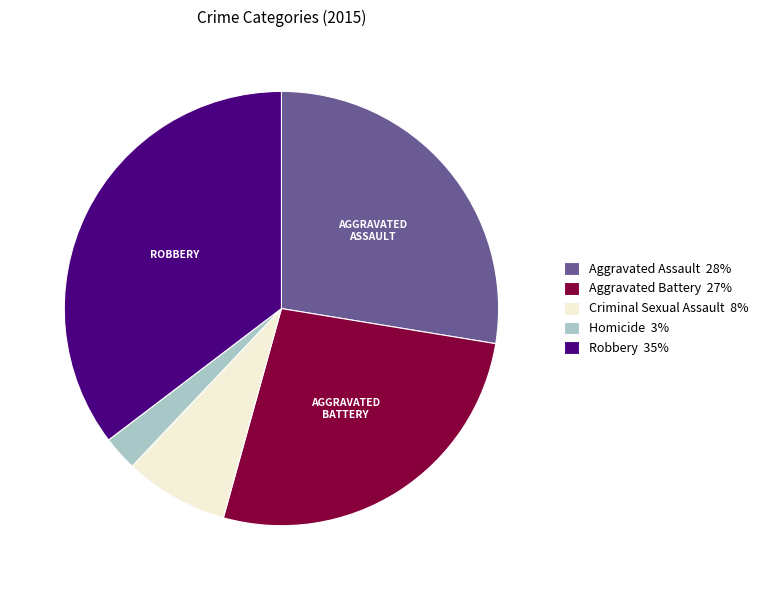

What is the ratio of the value at Aggravated Battery 27% to the value at Robbery 35%?

0.8